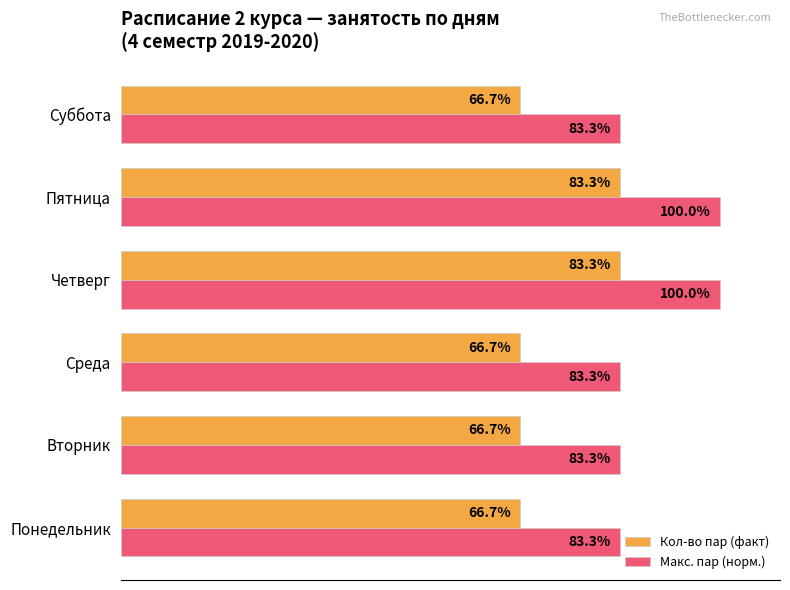

Is the value of Кол-во пар (факт) at Четверг greater than the value of Макс. пар (норм.) at Пятница?

No